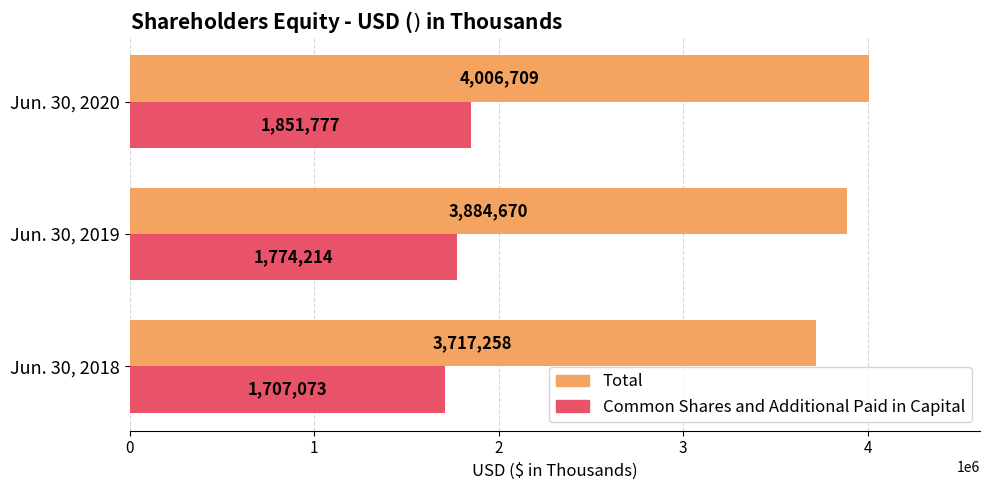

At which label is Common Shares and Additional Paid in Capital closest to 1779425?

Jun. 30, 2019